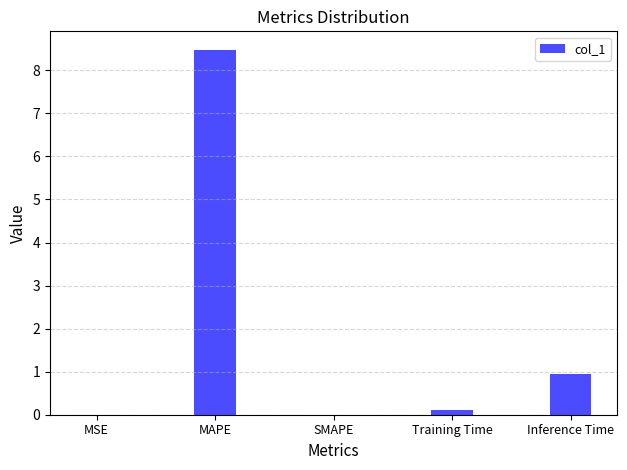

What is the sum of all values?

9.5